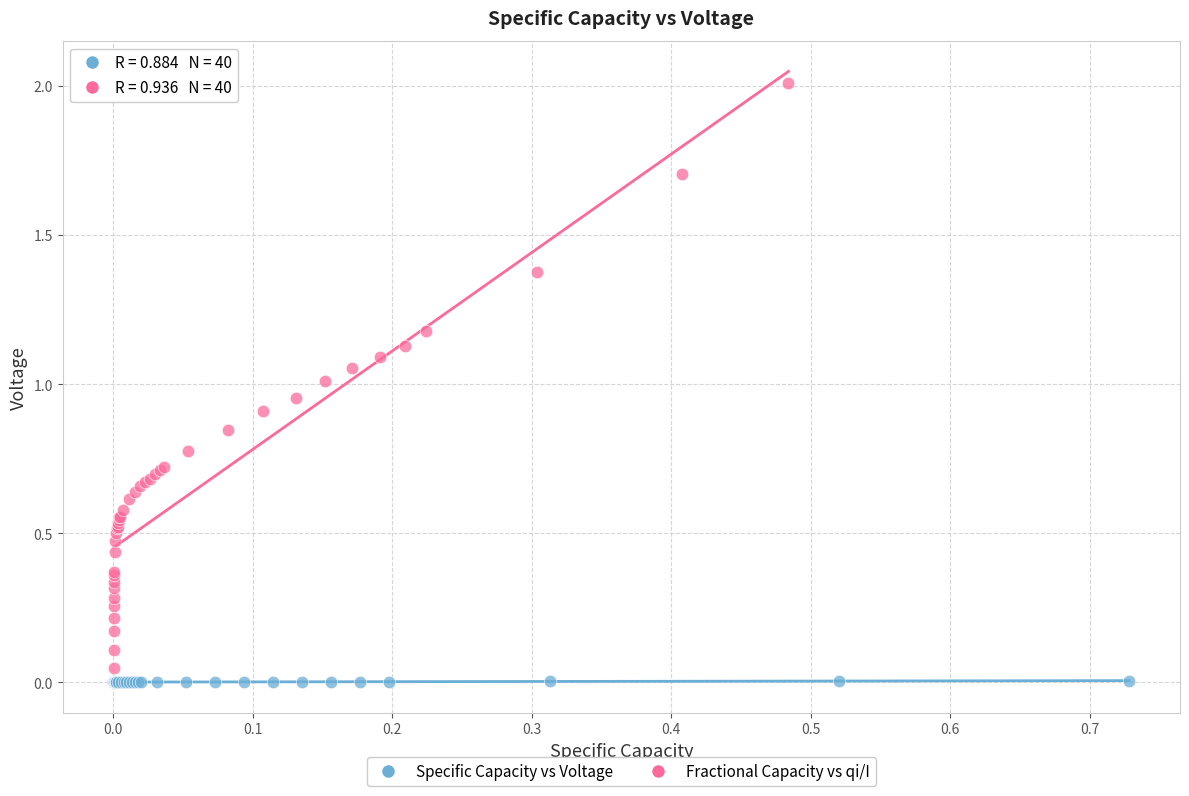

Which series reaches the maximum Y coordinate?

Fractional Capacity vs qi/I